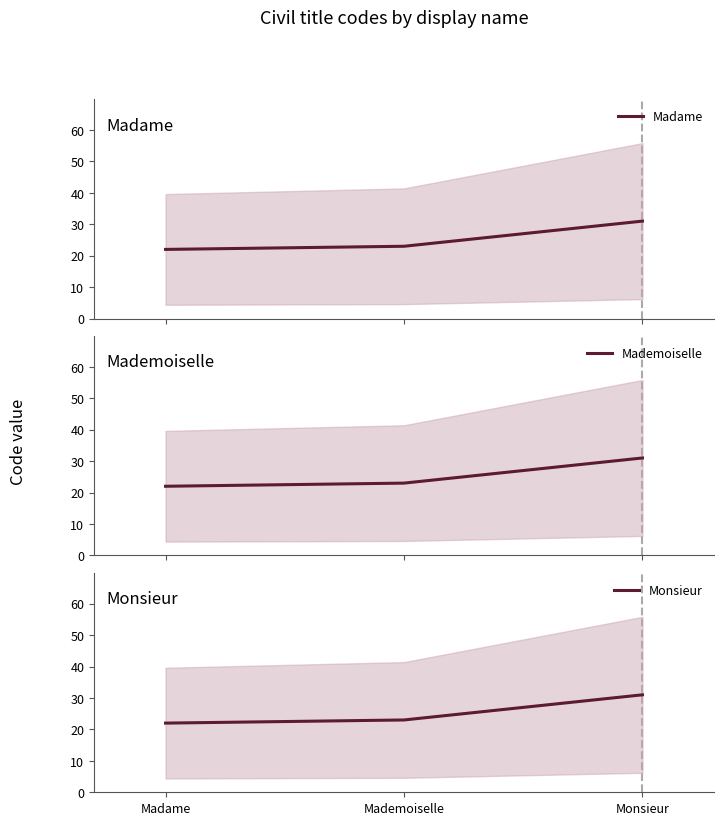

Count the number of data series in this chart.

3